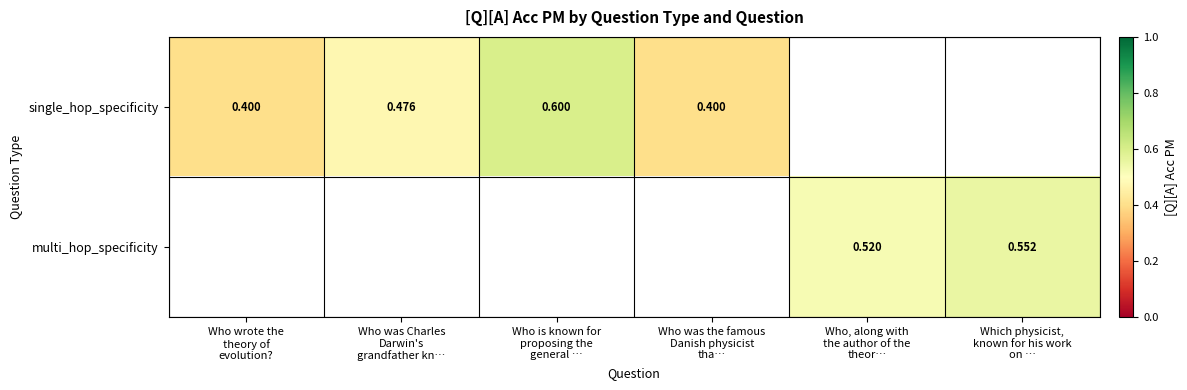

How many data points in single_hop_specificity are above 0?

4